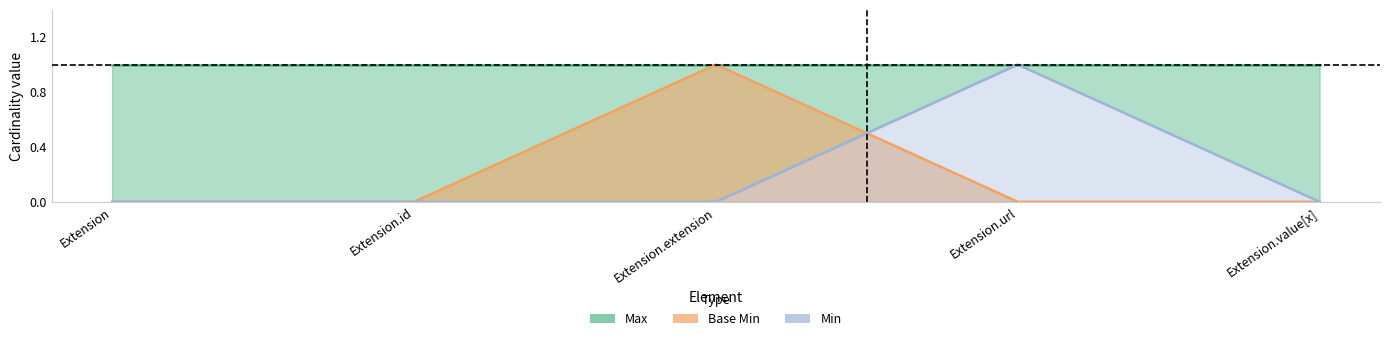

What is the sum of all values?

1